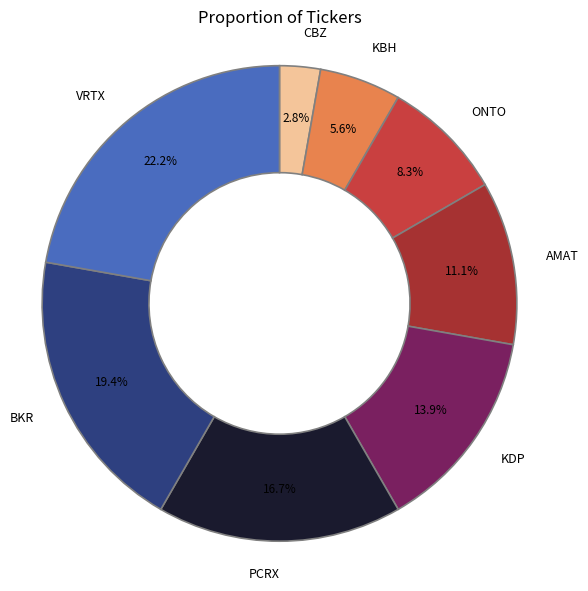

To the nearest percent, what percentage of the pie is VRTX?

22%